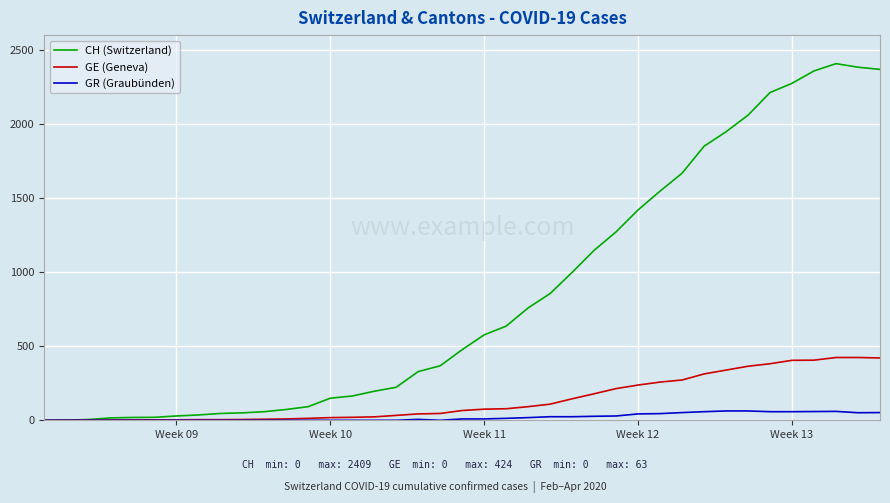

Which series has the widest spread of values?

CH (Switzerland)